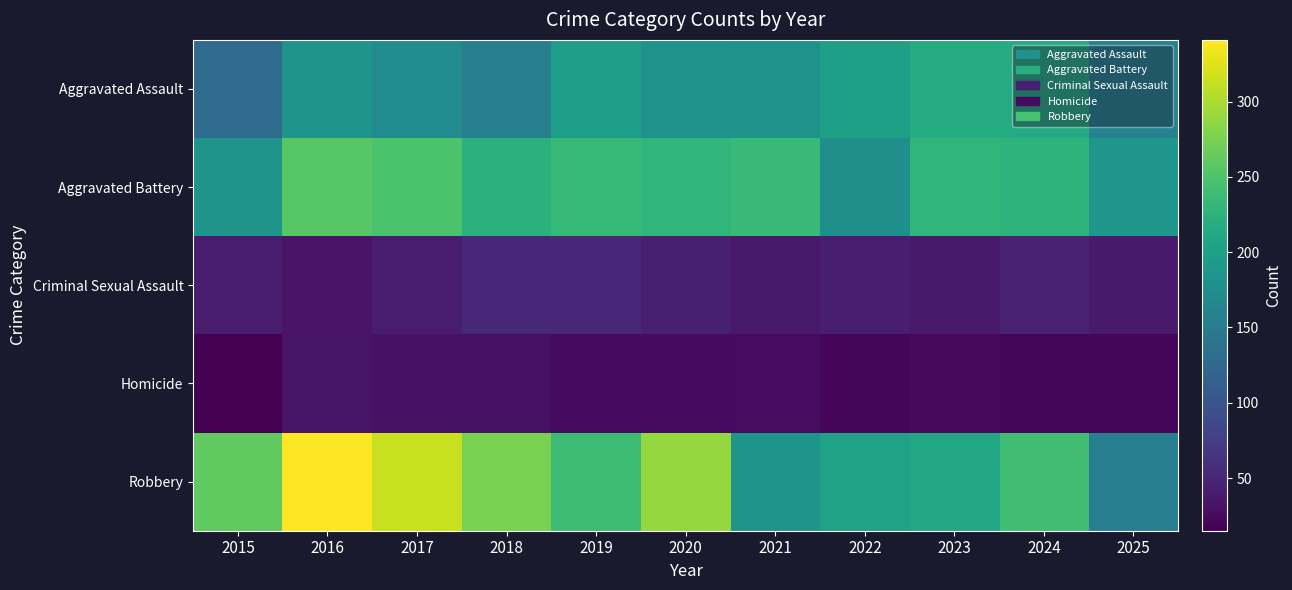

Rank the series by their maximum value, from lowest to highest.

Homicide, Criminal Sexual Assault, Aggravated Assault, Aggravated Battery, Robbery